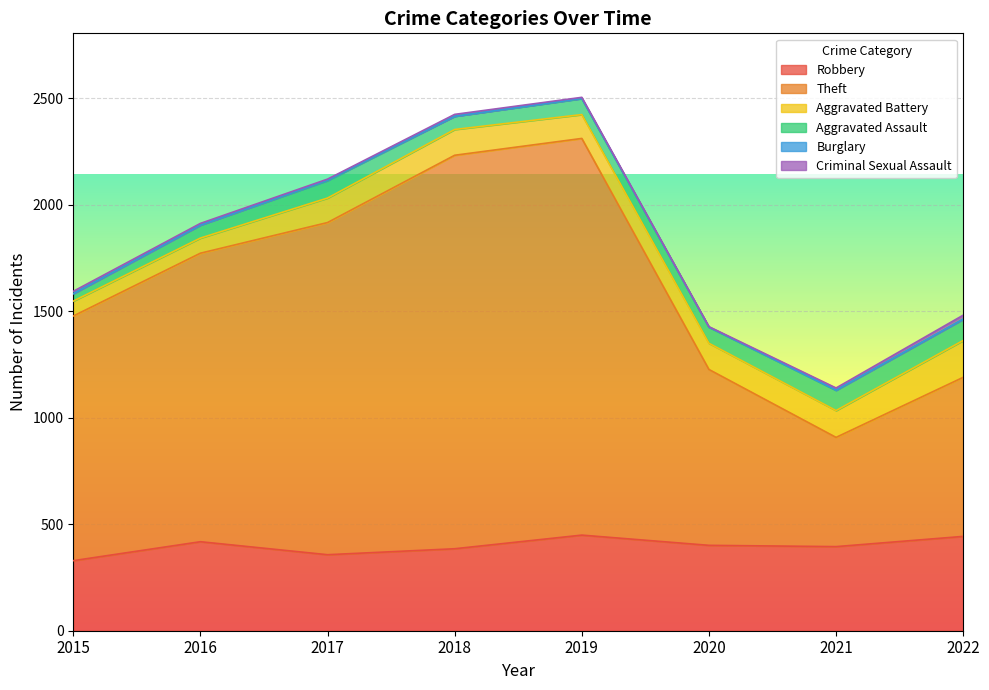

Is it true that Aggravated Assault equals 131 at 2017?

False